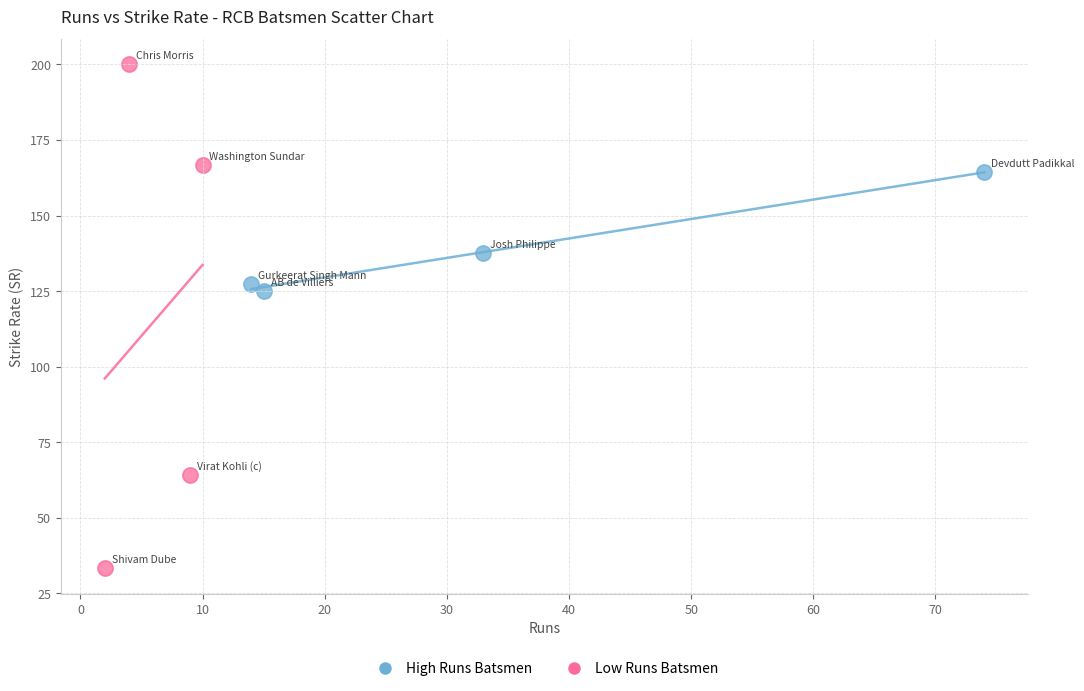

Which series reaches the maximum Y coordinate?

Low Runs Batsmen